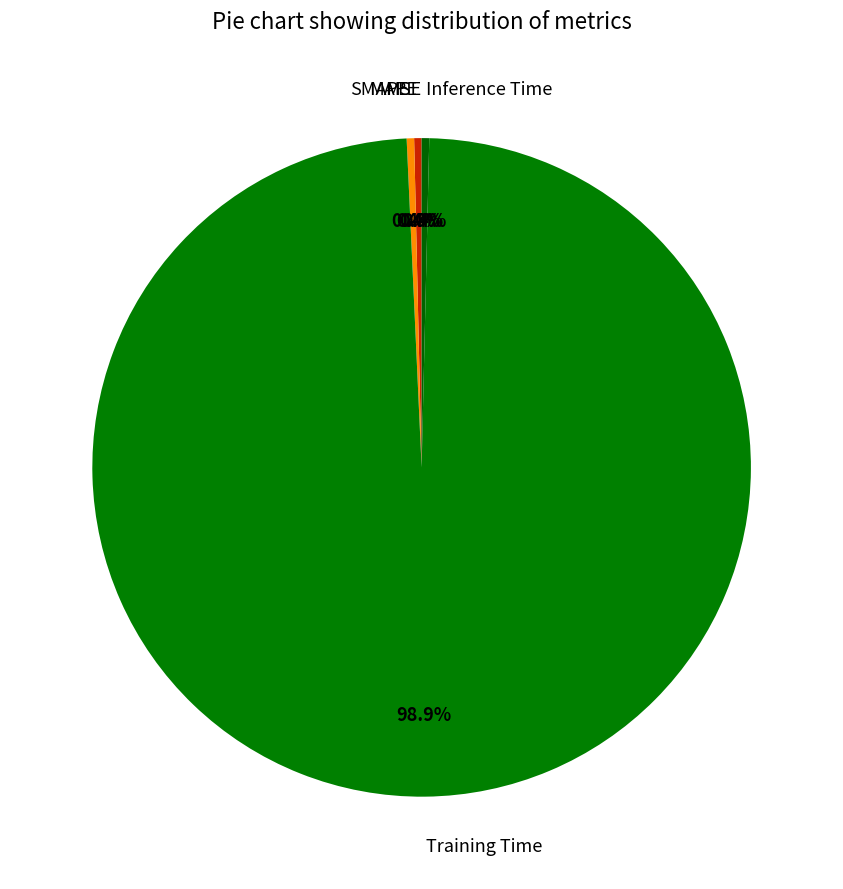

Combined, do Training Time and MAPE account for over 50%?

Yes